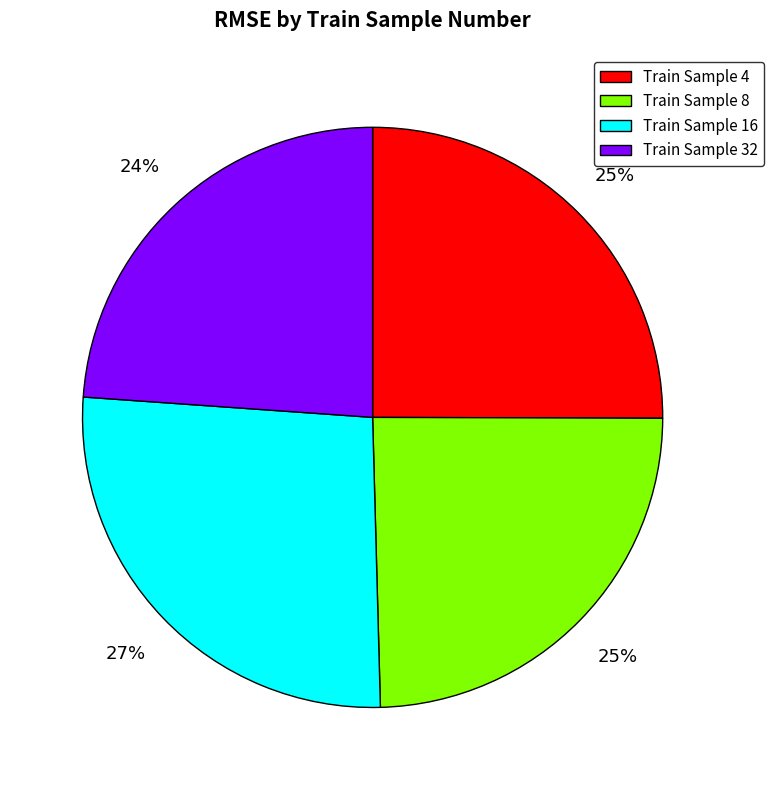

Is the sum of Train Sample 8 and Train Sample 16 greater than half?

Yes